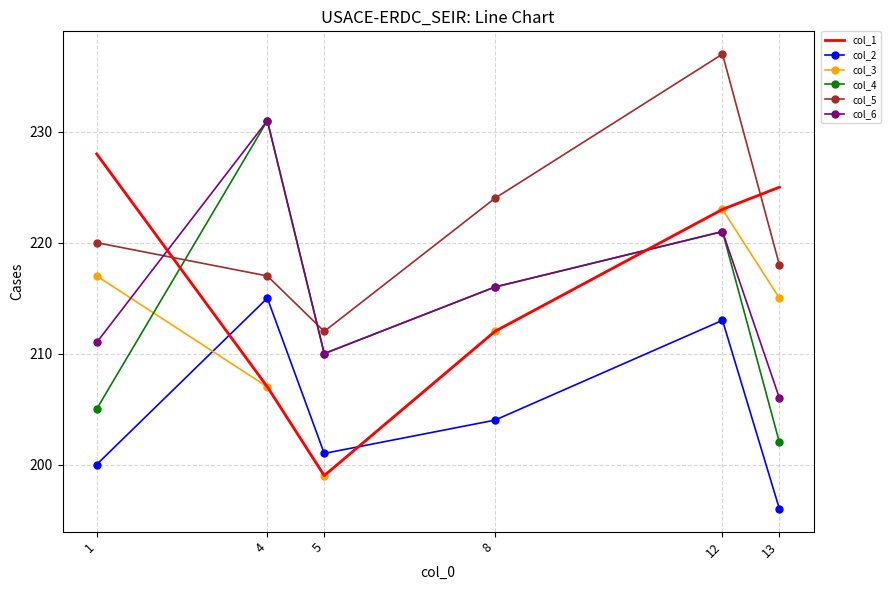

What is the spread (max minus min) of values at 1?

28